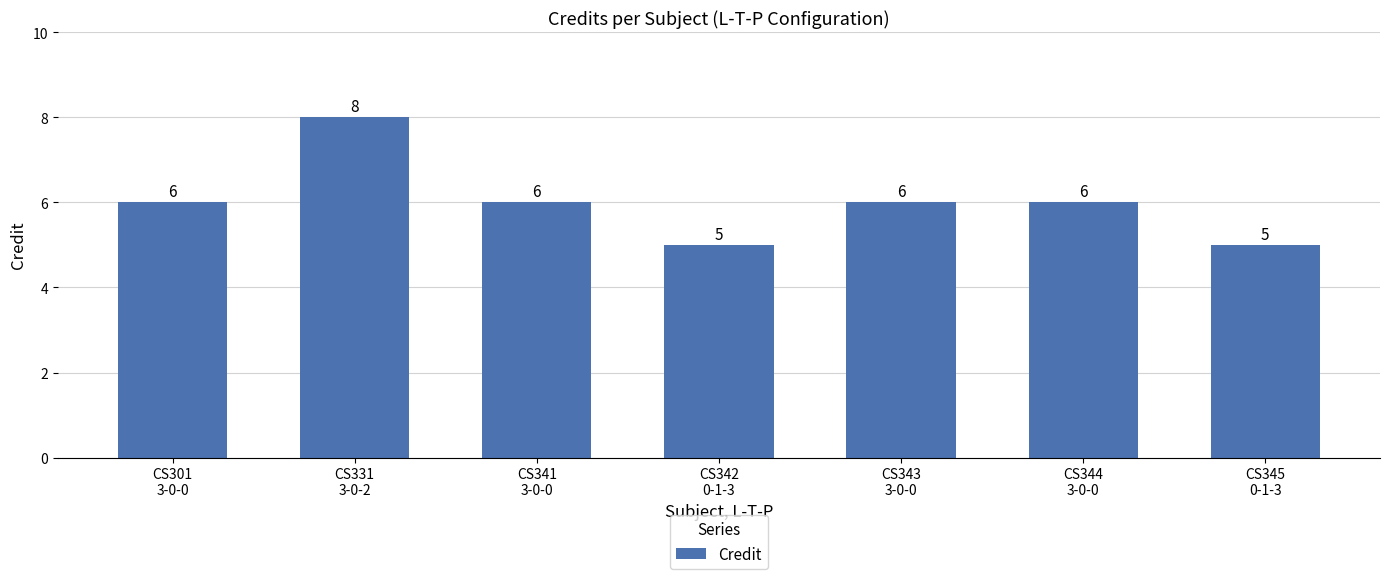

How many values are between 5 and 6?

6